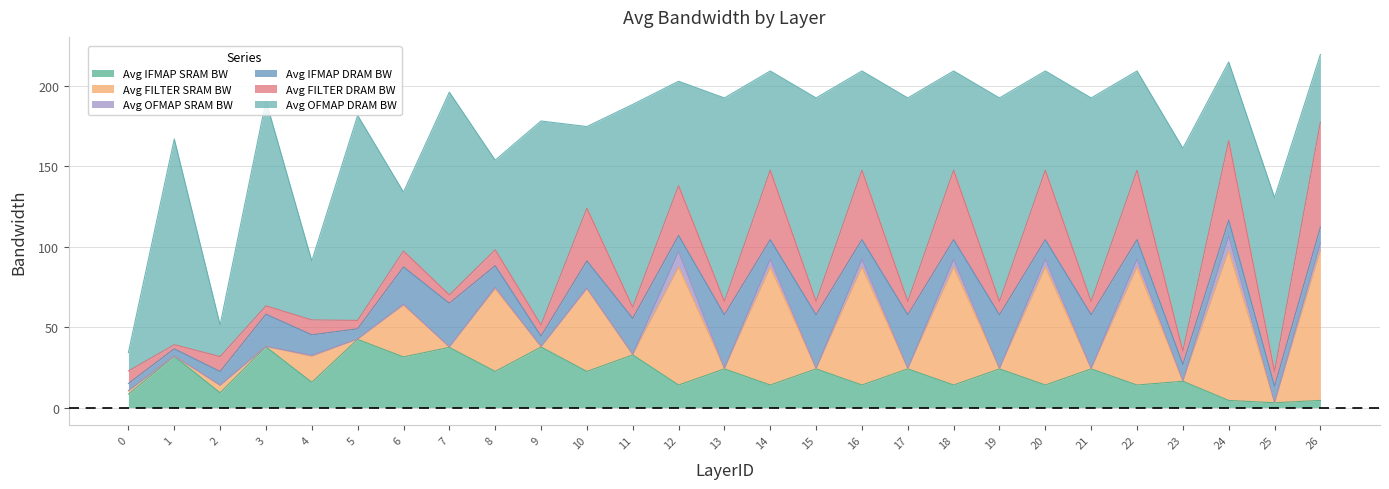

How many lines are shown in the chart?

6